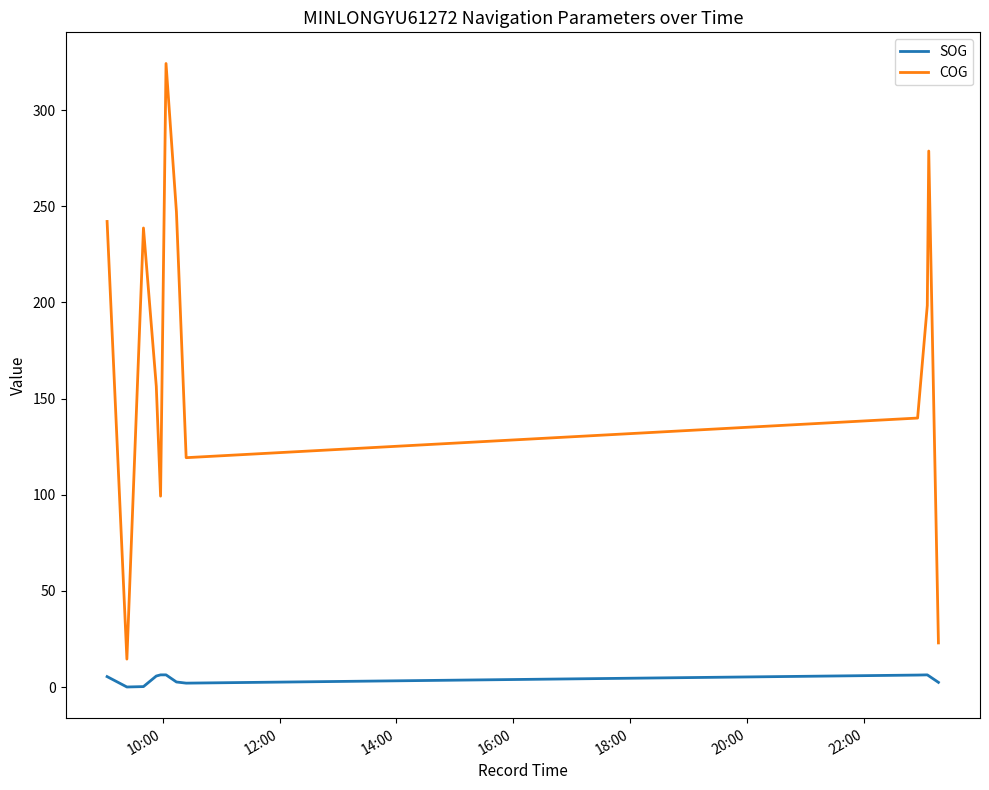

What is the difference between the maximum and minimum values in the COG series?

309.6